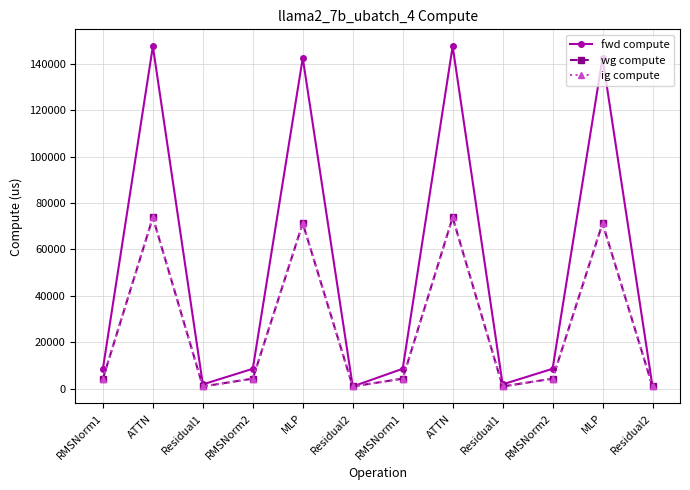

Where is the first local maximum for ig compute?

ATTN